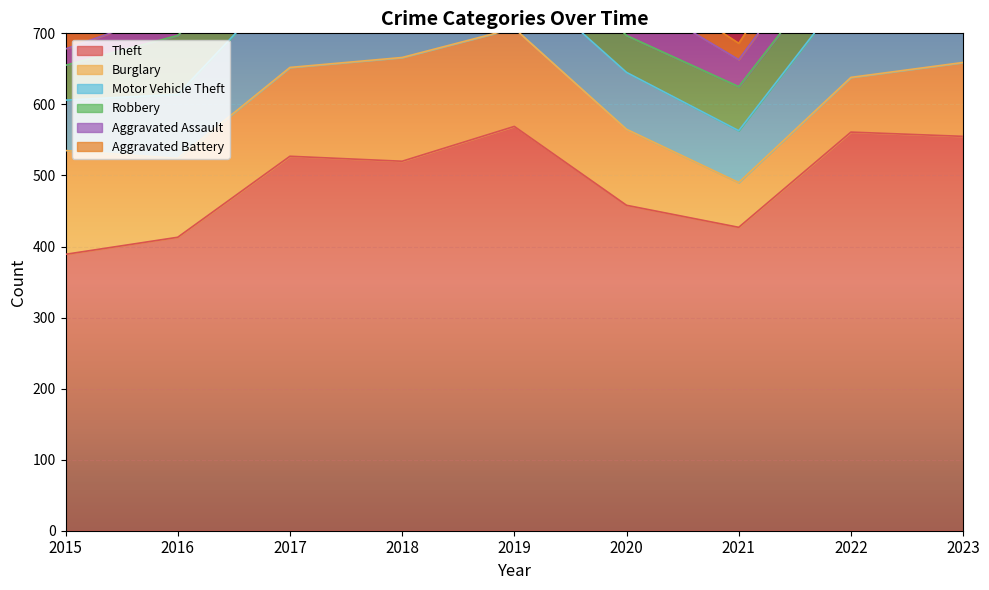

What is the value of the Aggravated Battery point at the 7th from the left?

23